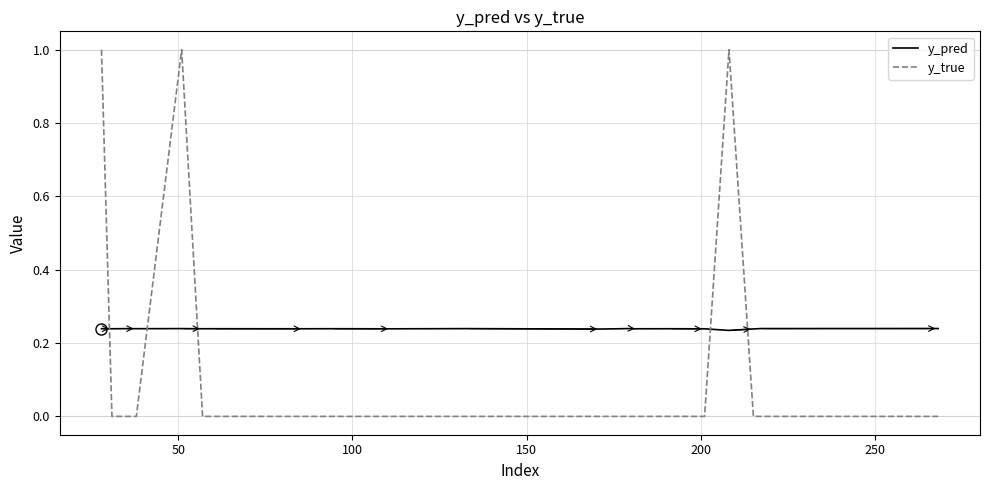

What is the maximum value shown in the chart?

1.0